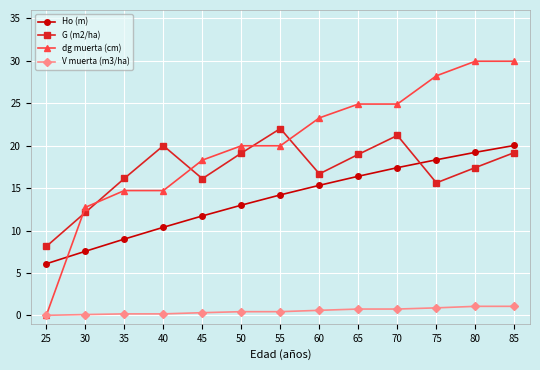

Which series has the largest total across all categories?

dg muerta (cm)